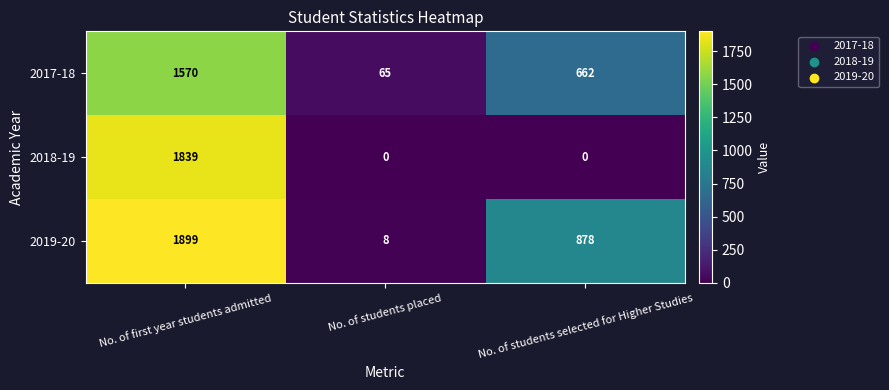

At which label does 2017-18 reach its peak?

No. of first year students admitted